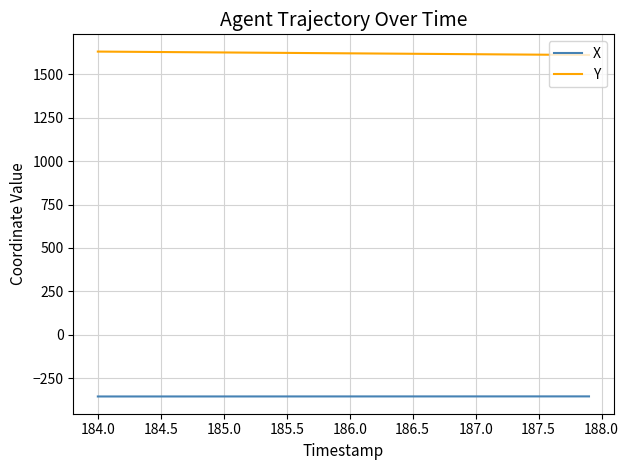

List the series in order of their overall mean, highest first.

Y, X